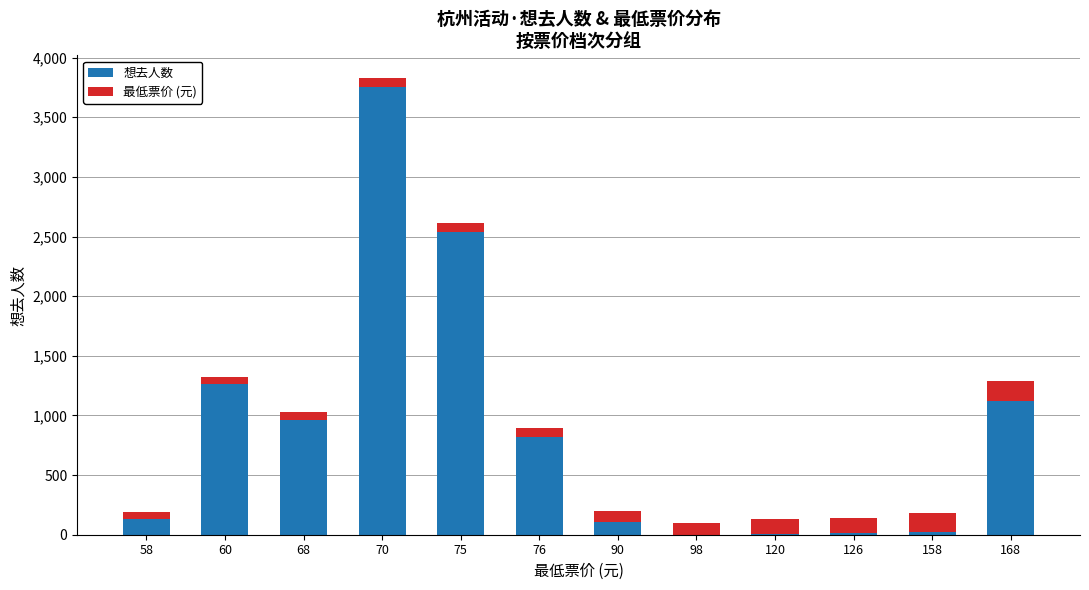

At which category is the sum across all series the highest?

70